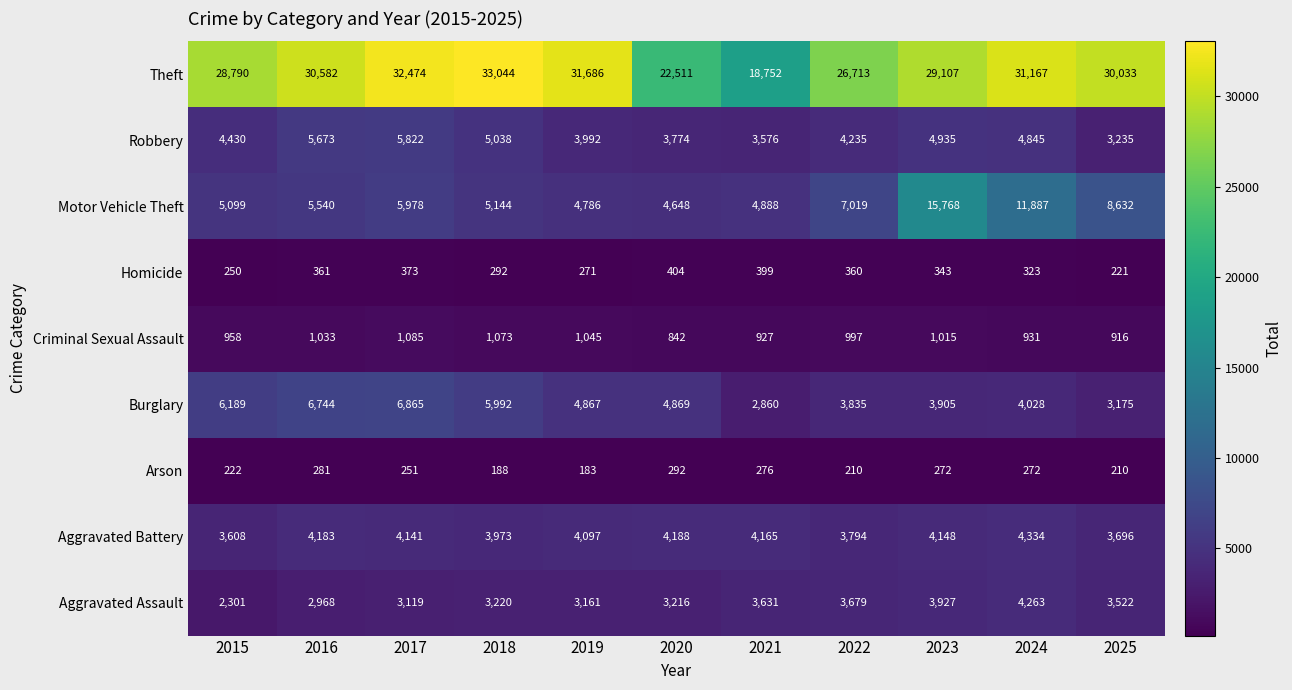

Is it true that Motor Vehicle Theft equals 8148 at 2020?

False